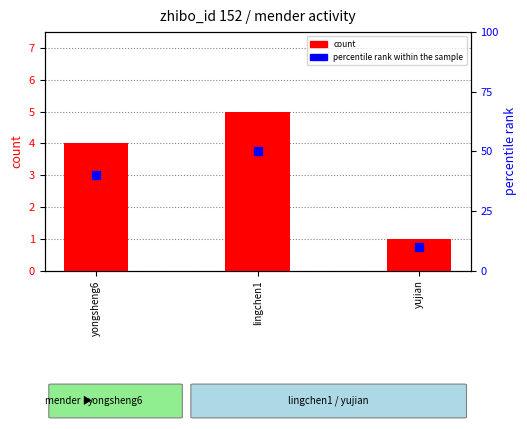

At how many categories does at least one series exceed 26?

2